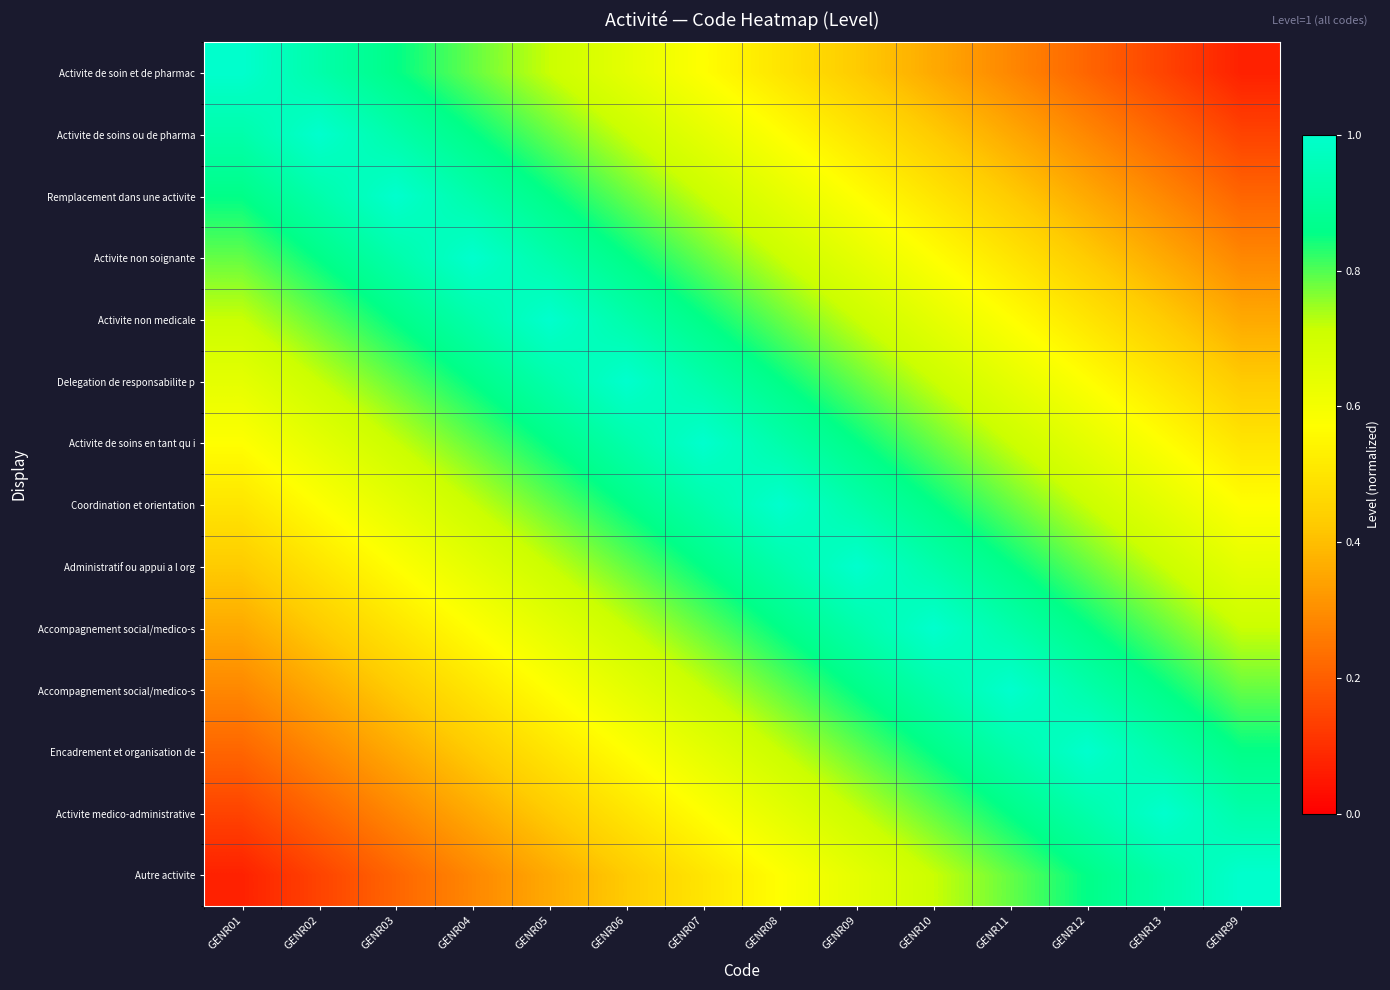

At how many categories does at least one series exceed 0?

14